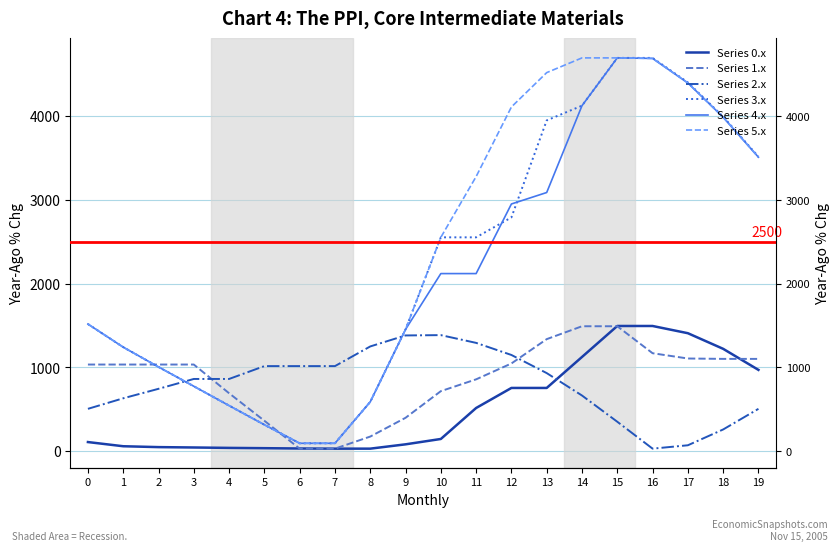

Where do Series 1.x and Series 0.x first cross each other?

5 and 6